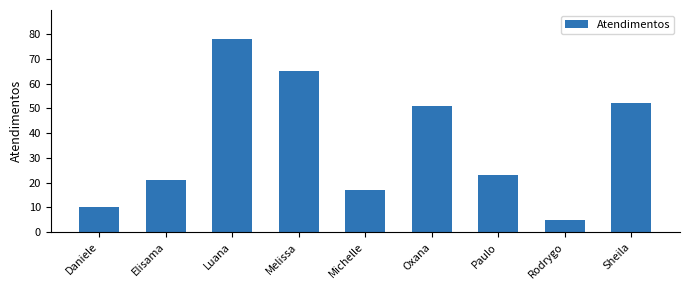

List the labels in order of value, smallest first.

Rodrygo, Daniele, Michelle, Elisama, Paulo, Oxana, Sheila, Melissa, Luana